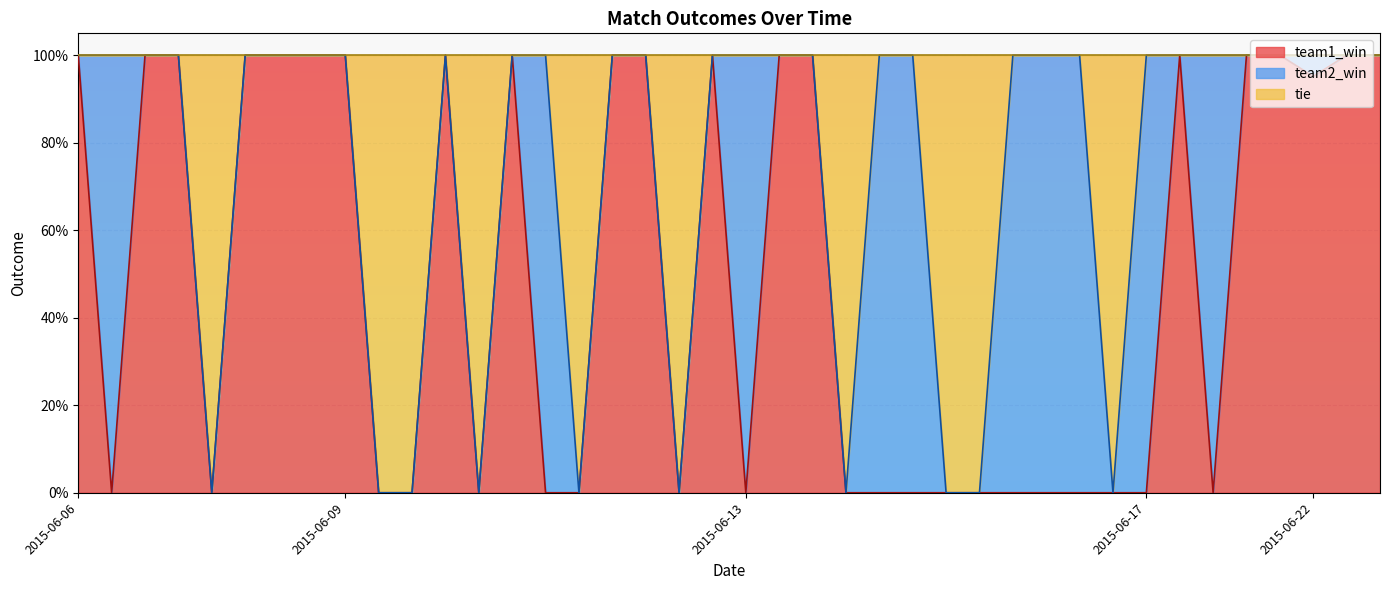

Does the chart display data point markers on the line(s)?

No